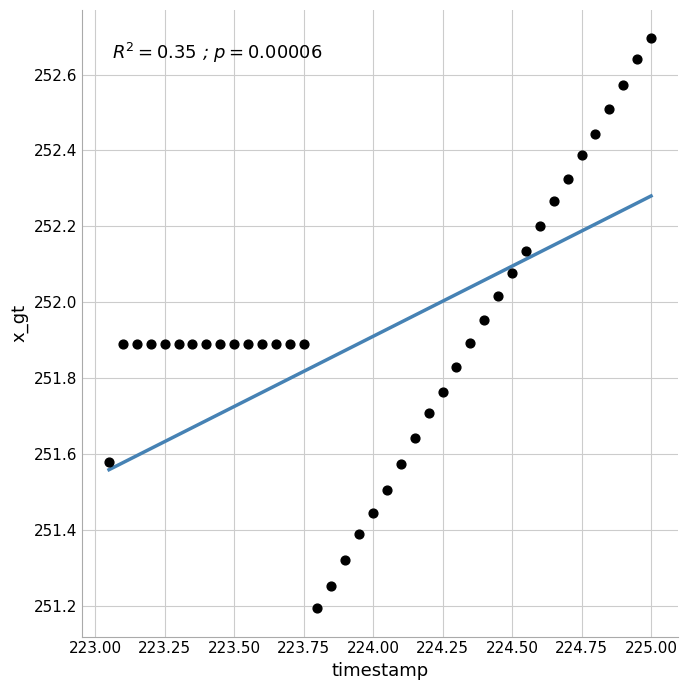

What is the range of Y values (max minus min)?

1.5